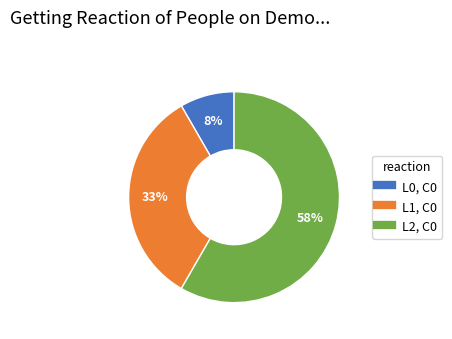

True or false: L2, C0 accounts for 58% of the total.

True